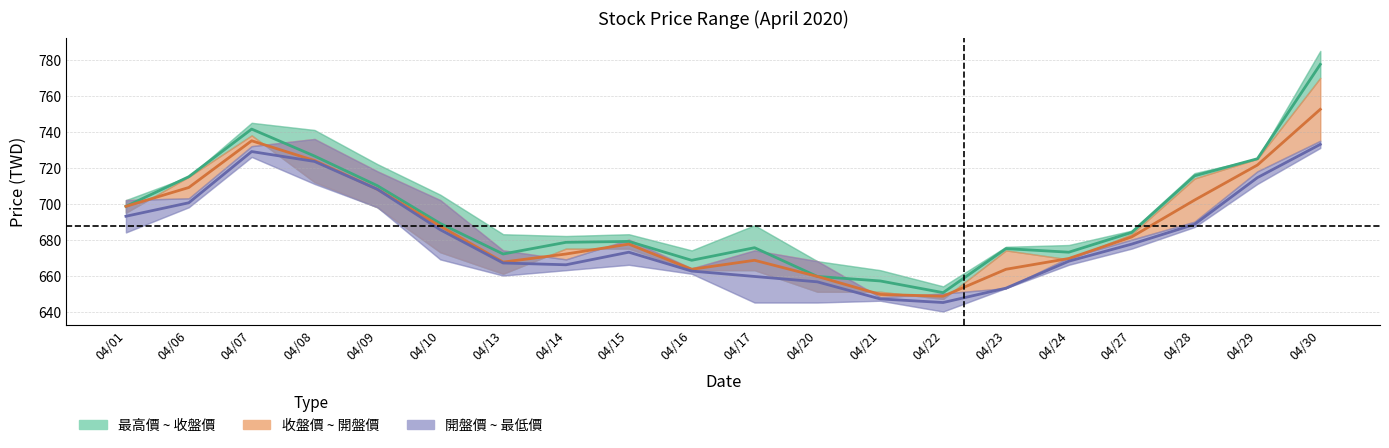

The 開盤價 ~ 最低價 series shows 982.7 at 04/09. True or false?

False